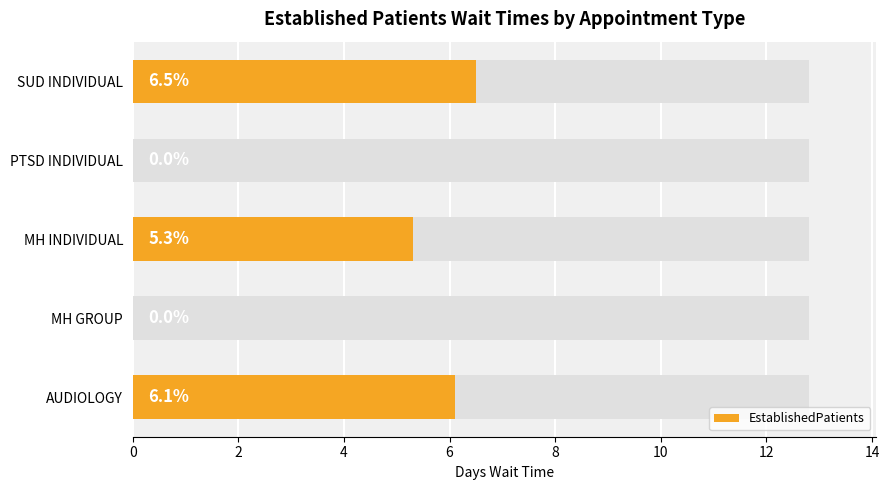

What is the sum of all values?

17.9